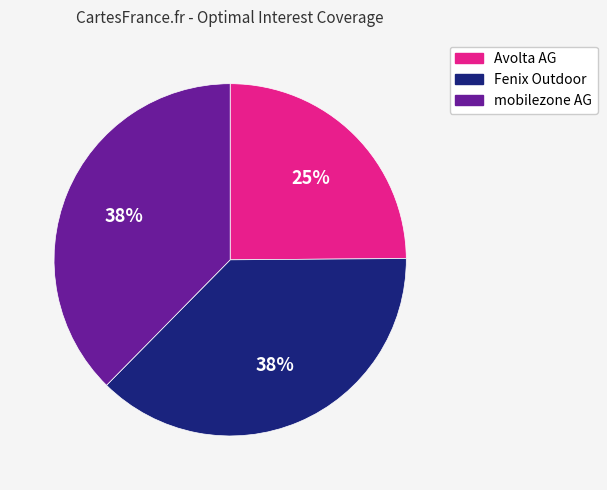

To the nearest percent, what portion does mobilezone AG represent?

38%